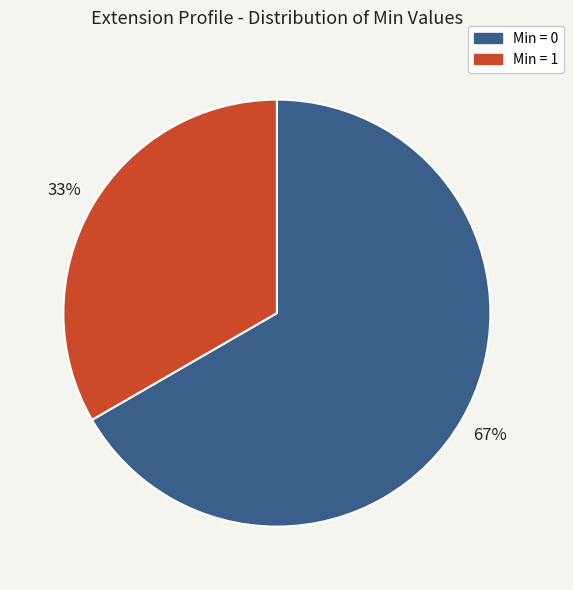

To the nearest percent, what is the average slice percentage?

50%